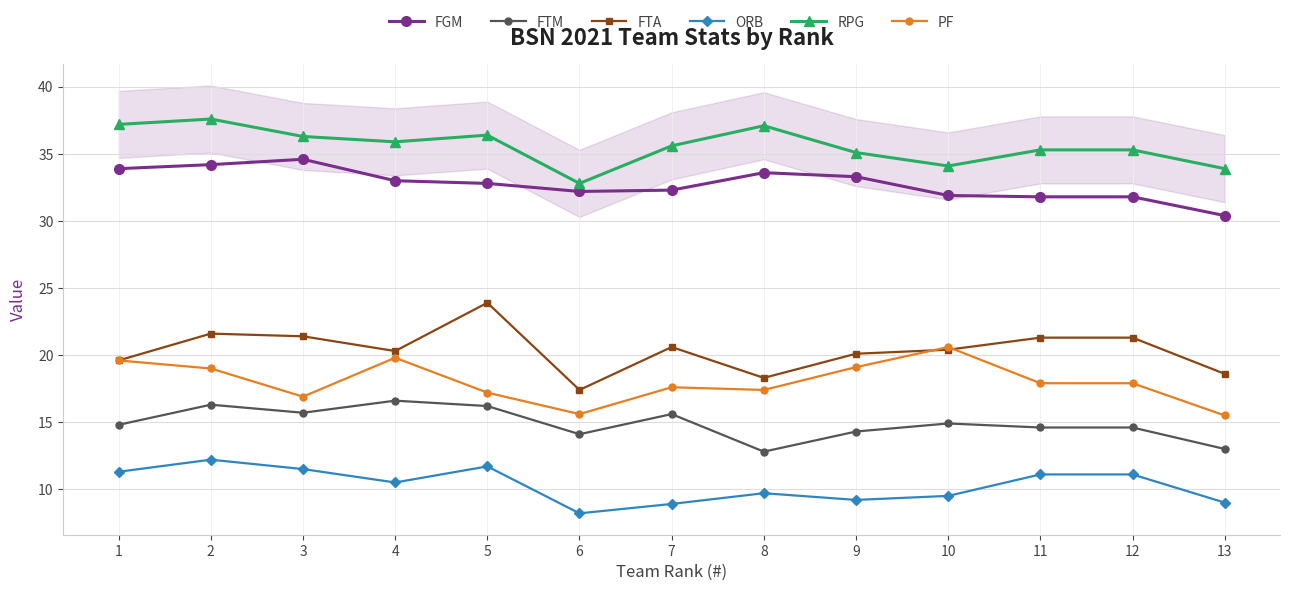

At how many categories does at least one series exceed 25?

13